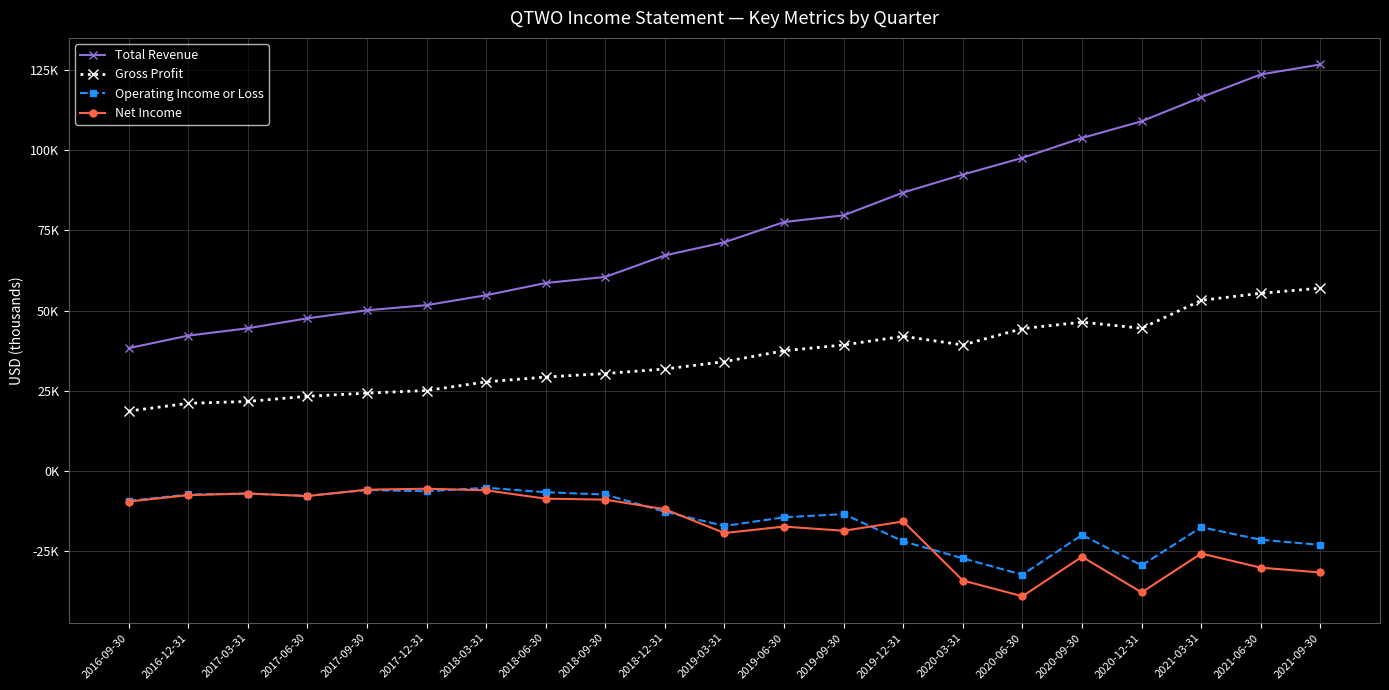

Rank the categories by Net Income value from highest to lowest.

2017-12-31, 2017-09-30, 2018-03-31, 2017-03-31, 2016-12-31, 2017-06-30, 2018-06-30, 2018-09-30, 2016-09-30, 2018-12-31, 2019-12-31, 2019-06-30, 2019-09-30, 2019-03-31, 2021-03-31, 2020-09-30, 2021-06-30, 2021-09-30, 2020-03-31, 2020-12-31, 2020-06-30